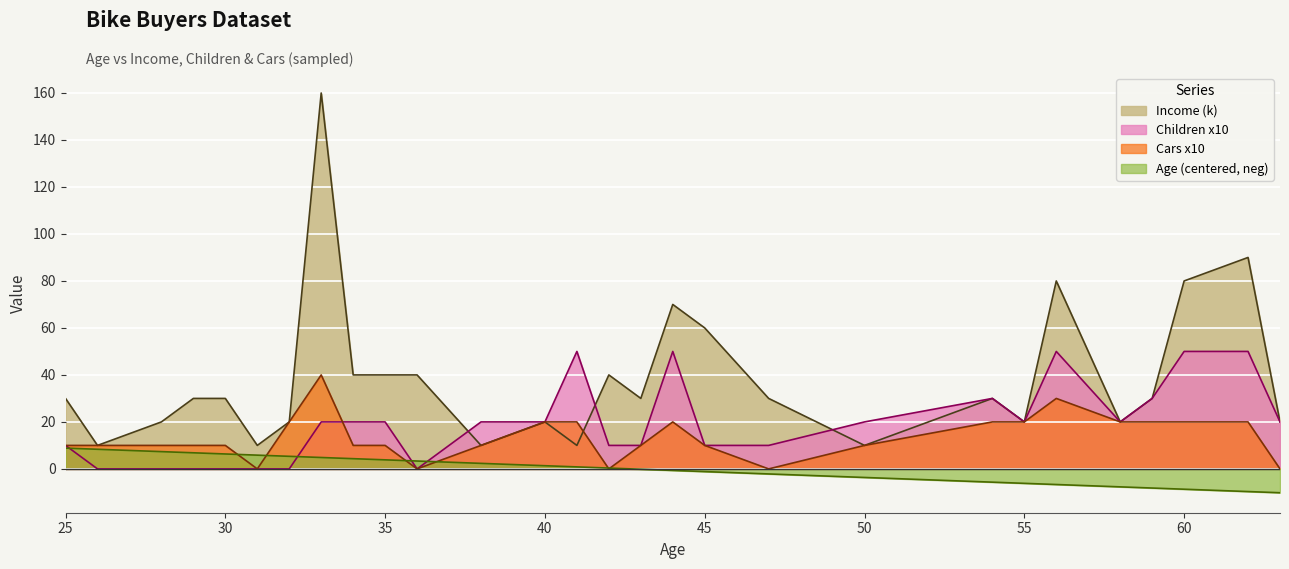

Does the chart display data point markers on the line(s)?

No